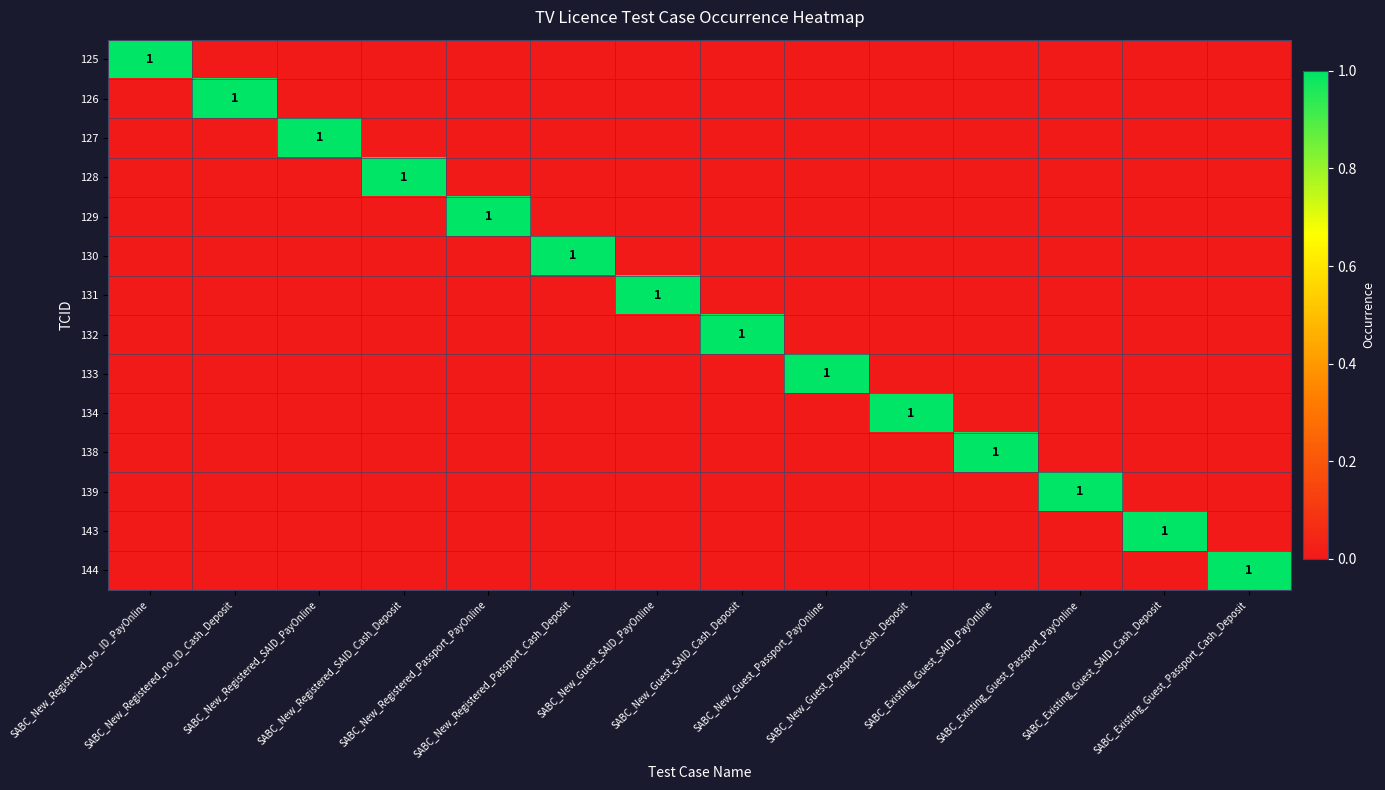

What is the spread (max minus min) of values at SABC_New_Registered_no_ID_Cash_Deposit?

1